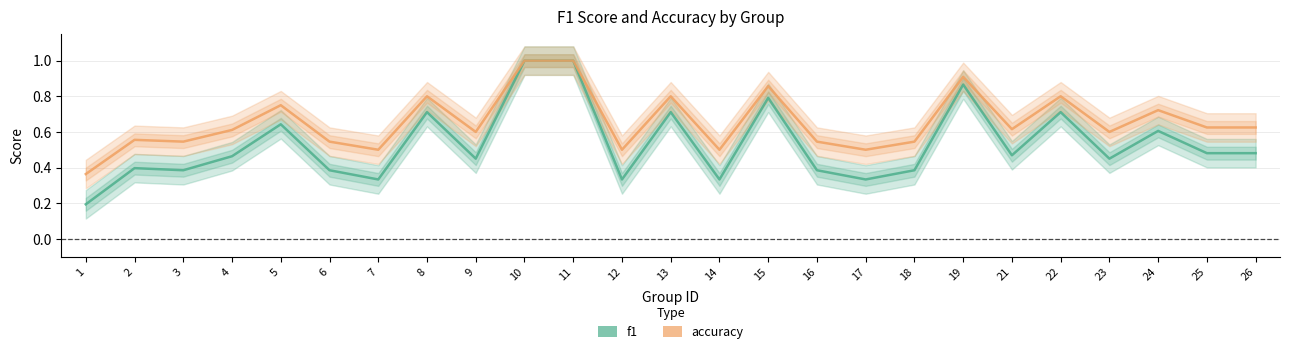

What is the average value of the f1 series?

0.5